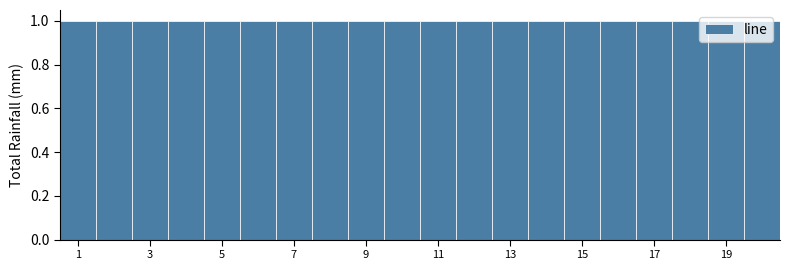

Reading left to right, list every bar in this chart as the range it spans on the x-axis followed by its height. Neither the bar edges nor the heights are printed on the chart, so give them approximately, as read against the axes.

0.5 to 1.5: 1
1.5 to 2.5: 1
2.5 to 3.5: 1
3.5 to 4.5: 1
4.5 to 5.5: 1
5.5 to 6.5: 1
6.5 to 7.5: 1
7.5 to 8.5: 1
8.5 to 9.5: 1
9.5 to 10.5: 1
10.5 to 11.5: 1
11.5 to 12.5: 1
12.5 to 13.5: 1
13.5 to 14.5: 1
14.5 to 15.5: 1
15.5 to 16.5: 1
16.5 to 17.5: 1
17.5 to 18.5: 1
18.5 to 19.5: 1
19.5 to 20.5: 1